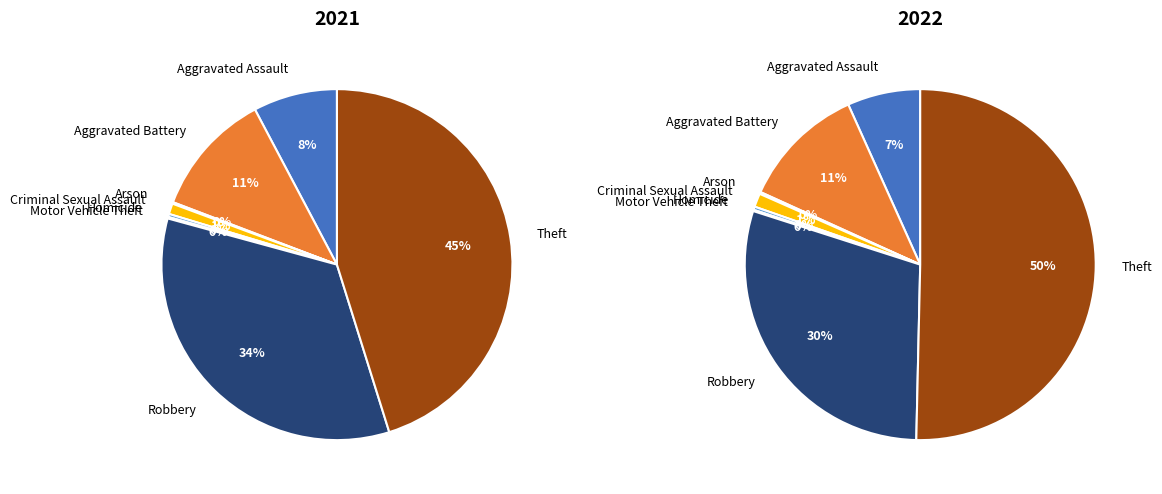

Which series has the largest range (max minus min)?

2022